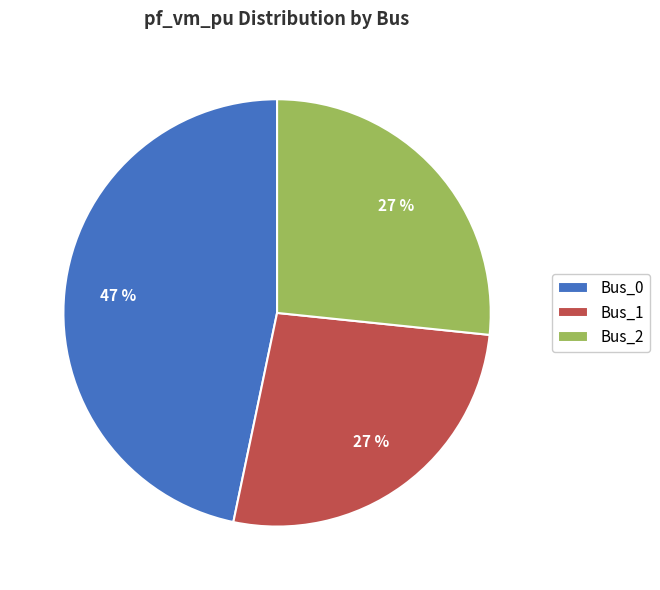

Is there a majority slice in this chart?

No